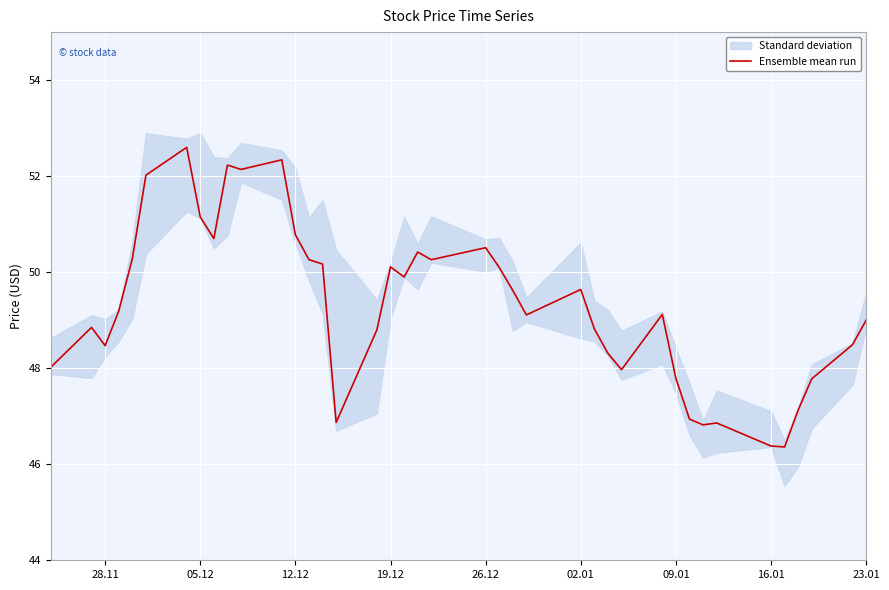

What is the highest value of the Ensemble mean run series?

52.6